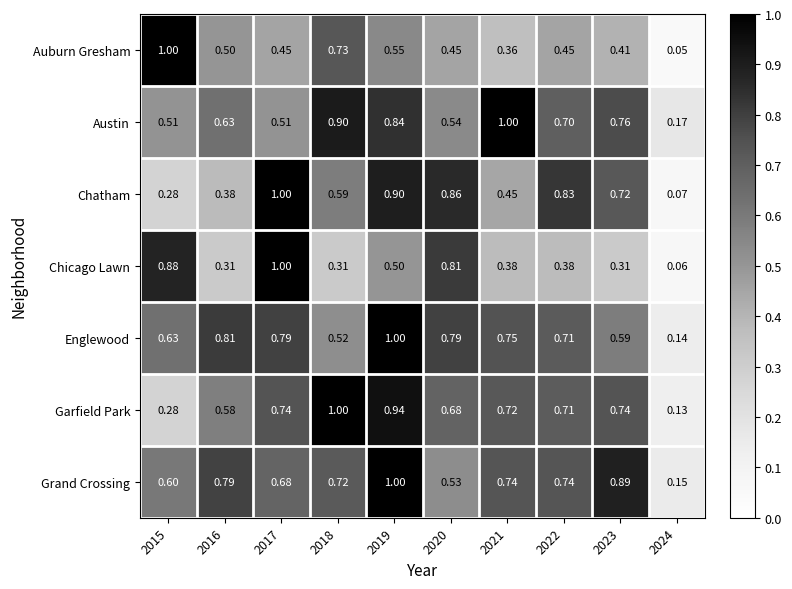

Which series has the largest total across all categories?

Grand Crossing